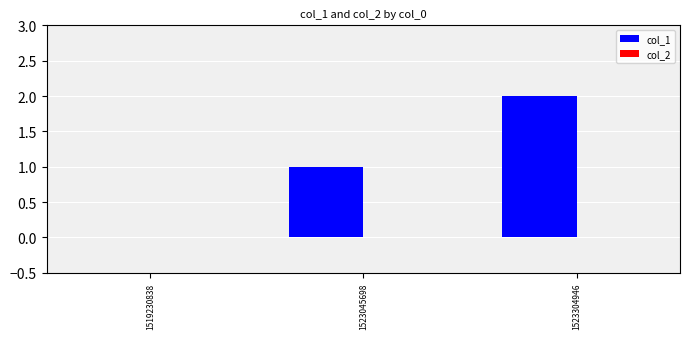

Which label corresponds to the largest value in the chart?

1523304946